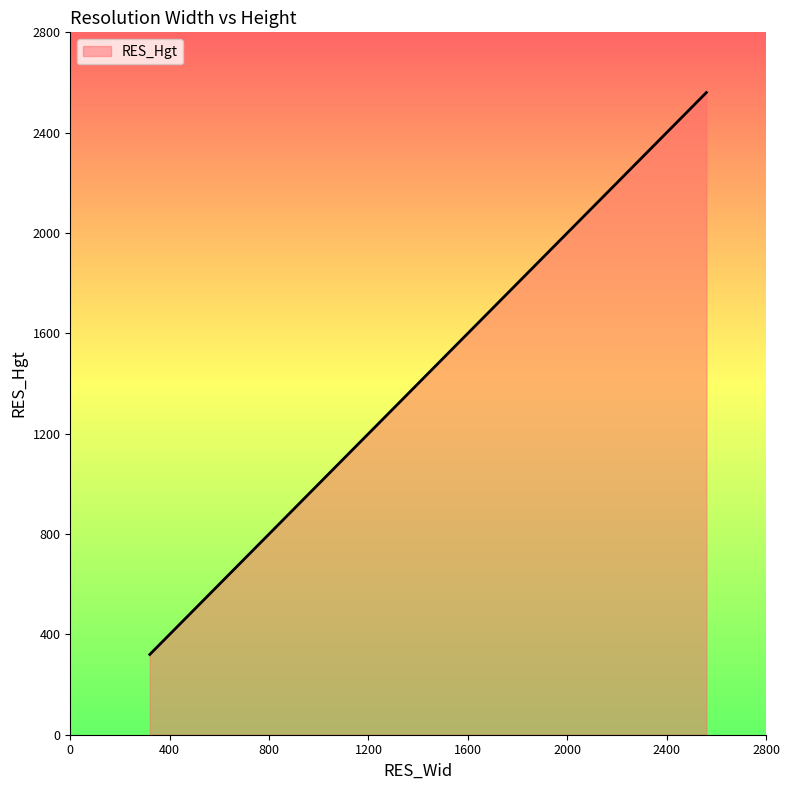

What is the difference between the maximum and minimum values?

2240